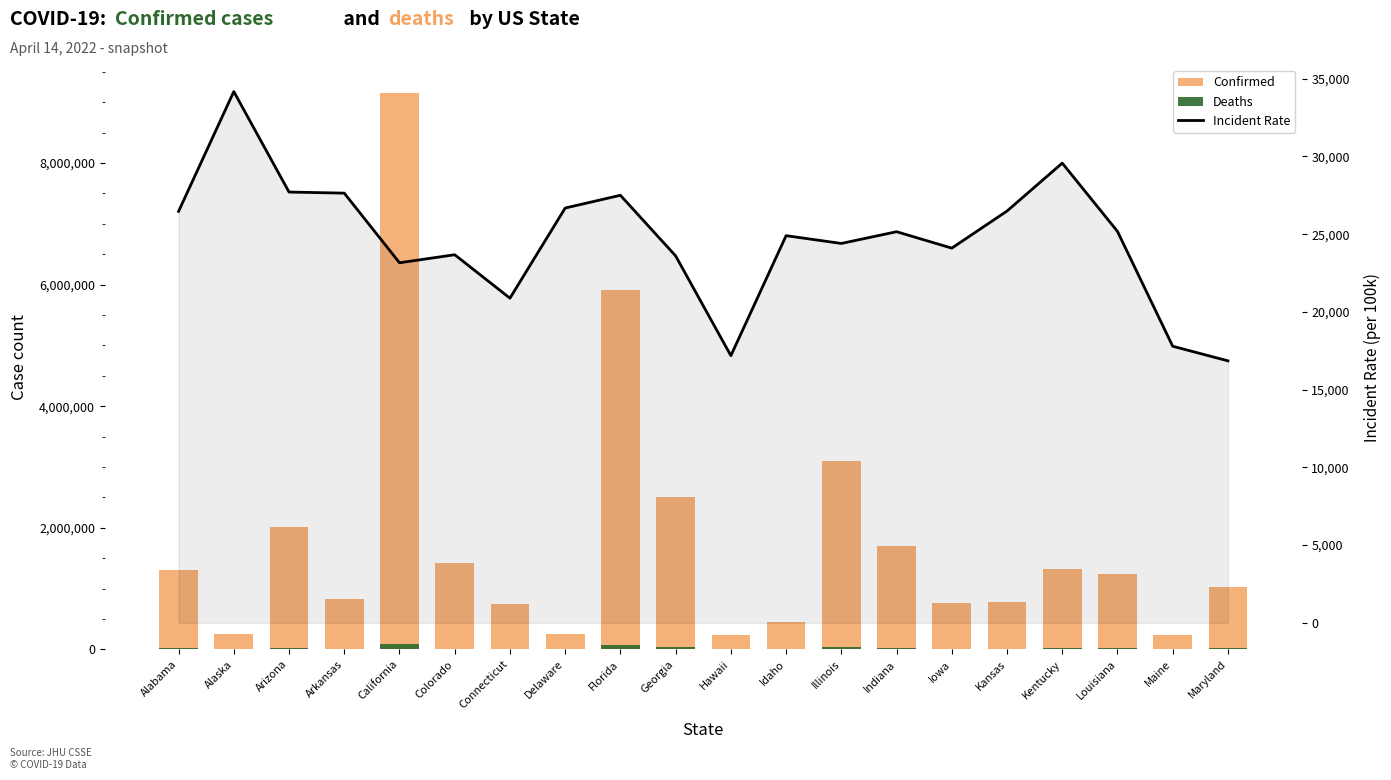

Reading left to right, list all the values displayed in this chart.

Confirmed: Alabama=1297649.0	Alaska=249978.0	Arizona=2016797.0	Arkansas=834037.0	California=9152800.0	Colorado=1427092.0	Connecticut=744459.0	Delaware=259796.0	Florida=5906352.0	Georgia=2505856.0	Hawaii=243299.0	Idaho=445007.0	Illinois=3092072.0	Indiana=1693565.0	Iowa=760377.0	Kansas=771652.0	Kentucky=1321054.0	Louisiana=1234650.0	Maine=239130.0	Maryland=1018701.0
Deaths: Alabama=19475.0	Alaska=1235.0	Arizona=29823.0	Arkansas=11333.0	California=89443.0	Colorado=12501.0	Connecticut=10809.0	Delaware=2884.0	Florida=73656.0	Georgia=37476.0	Hawaii=1390.0	Idaho=4911.0	Illinois=37805.0	Indiana=23509.0	Iowa=9475.0	Kansas=8501.0	Kentucky=15238.0	Louisiana=17194.0	Maine=2276.0	Maryland=14395.0
Incident Rate: Alabama=26465.4	Alaska=34171.2	Arizona=27708.1	Arkansas=27637.2	California=23158.7	Colorado=23675.3	Connecticut=20880.8	Delaware=26679.6	Florida=27499.9	Georgia=23601.4	Hawaii=17183.7	Idaho=24901.6	Illinois=24401.1	Indiana=25156.1	Iowa=24100.2	Kansas=26487.1	Kentucky=29569.2	Louisiana=25175.6	Maine=17789.6	Maryland=16850.1